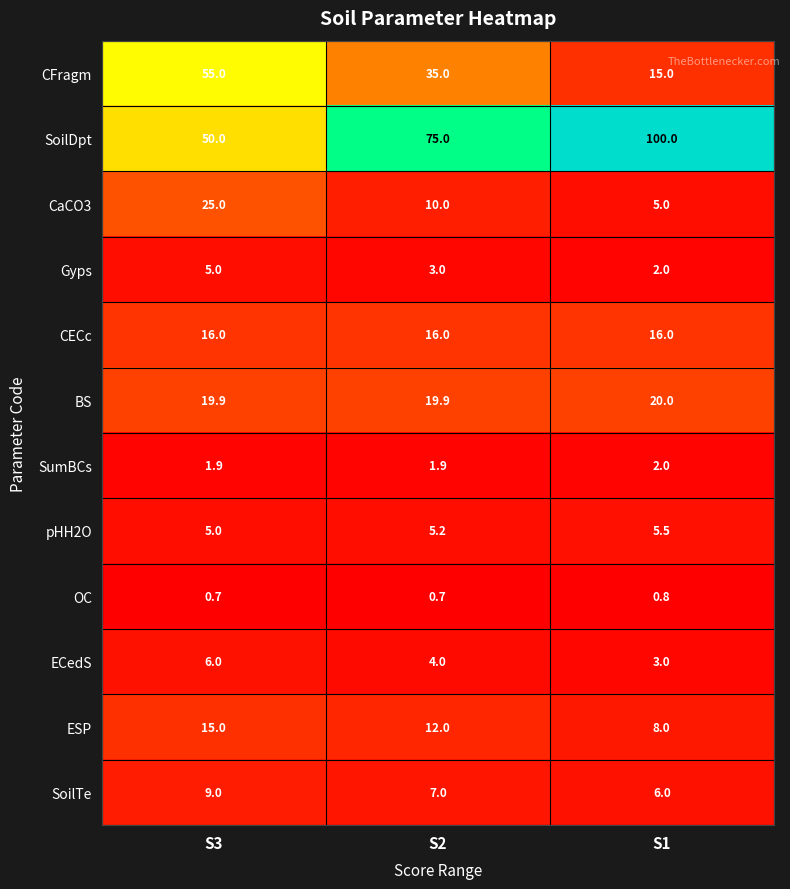

Where does the SoilTe series first go above 7?

S3